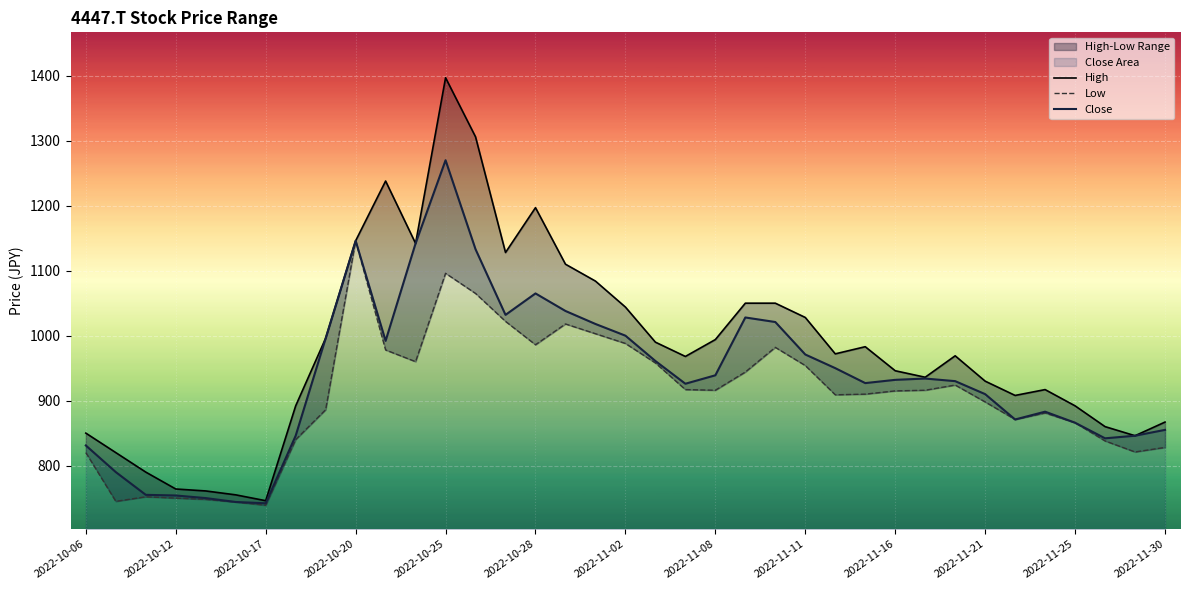

How many lines are shown in the chart?

3